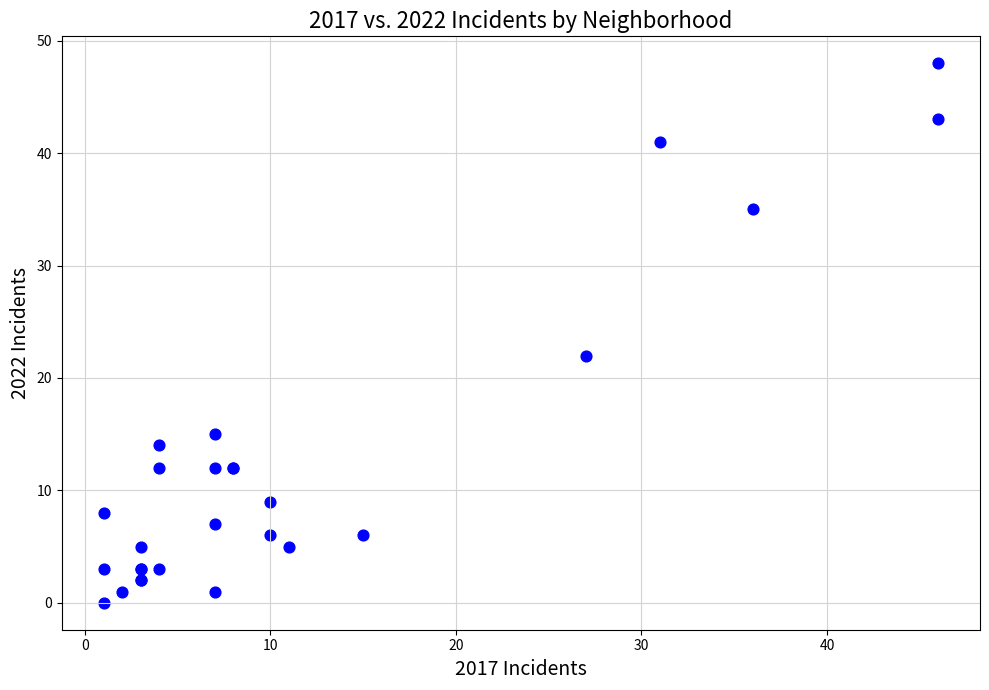

What Y value in the scatter plot is closest to 24?

22